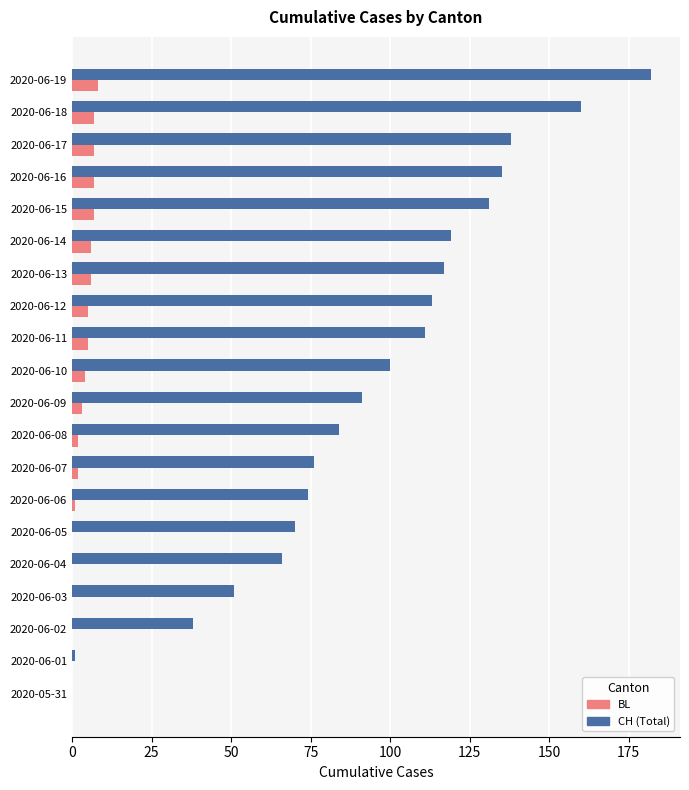

Between 2020-06-01 and 2020-06-10, which series saw the biggest shift?

CH (Total)